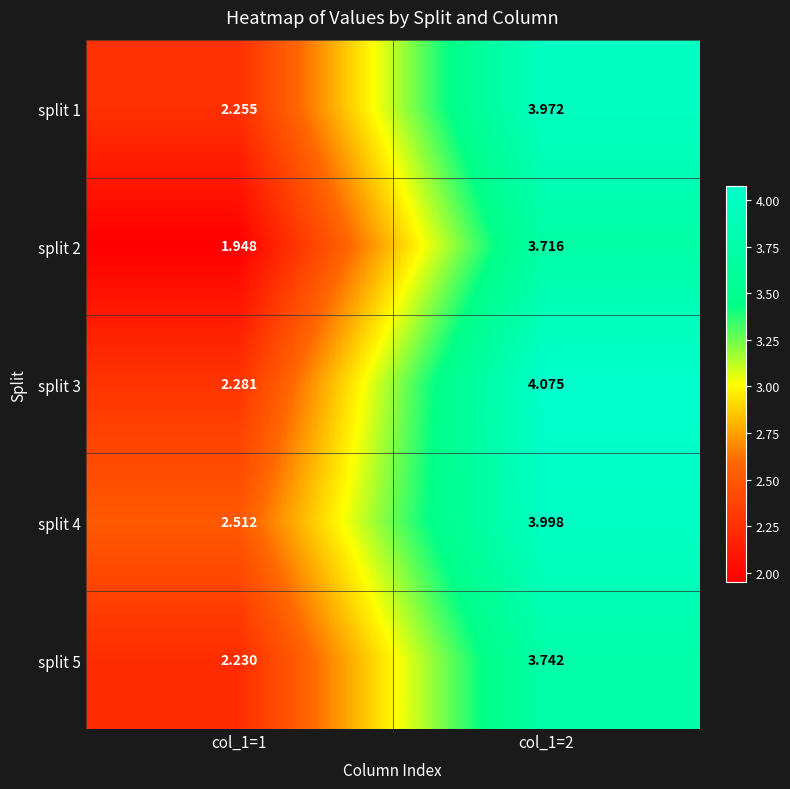

Is the value of split 2 at col_1=2 greater than the value of split 1 at col_1=2?

No